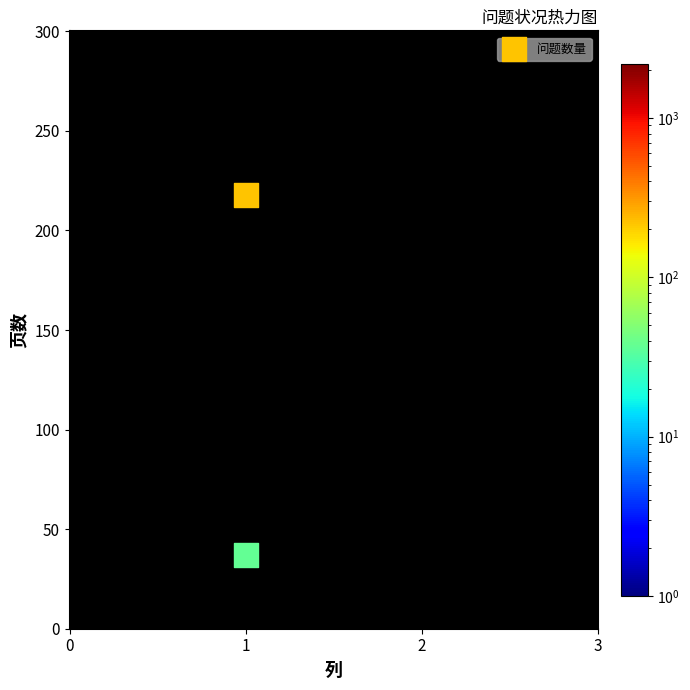

What is the range of Y values (max minus min)?

181